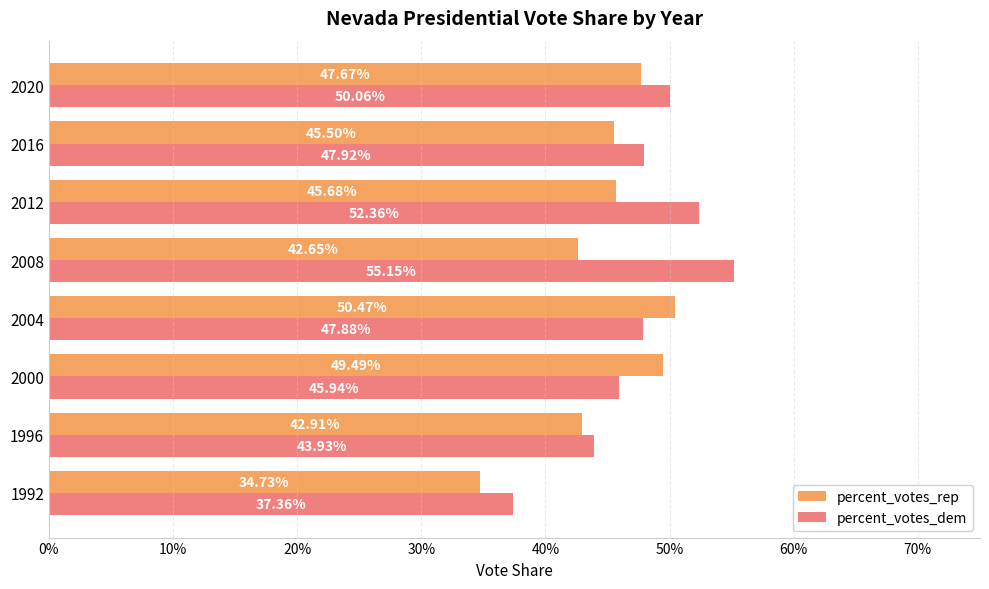

Which series has the largest range (max minus min)?

percent_votes_dem